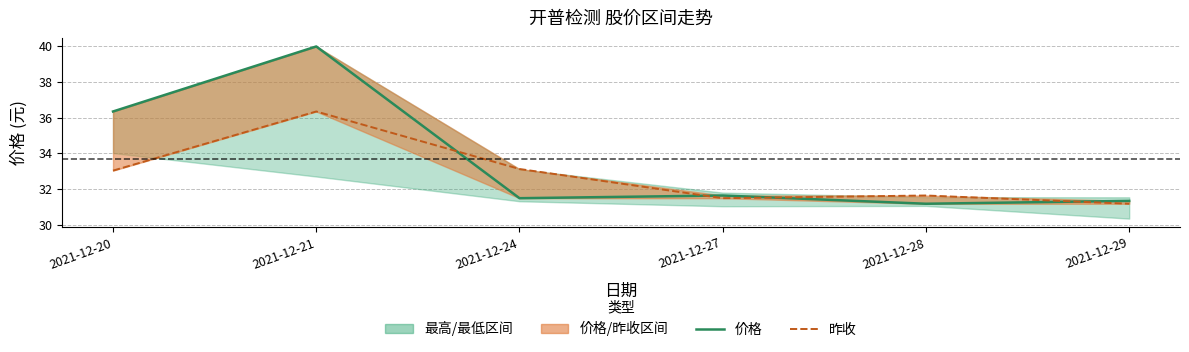

Which label corresponds to the smallest value in the chart?

2021-12-28